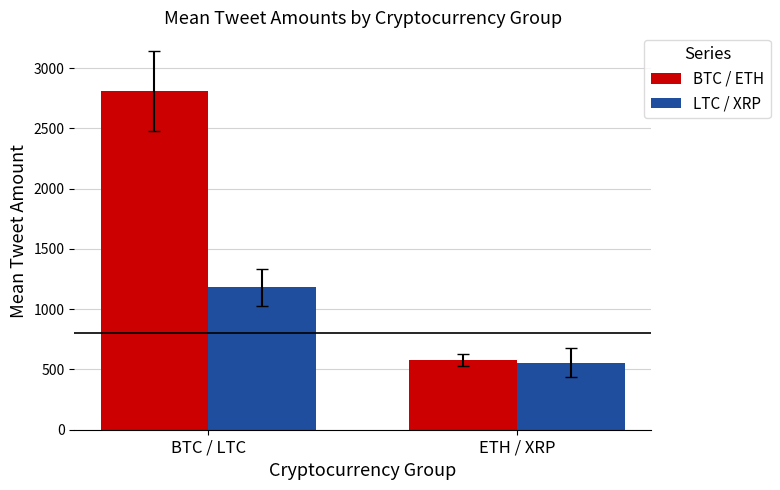

What is the average value of the LTC / XRP series?

869.0